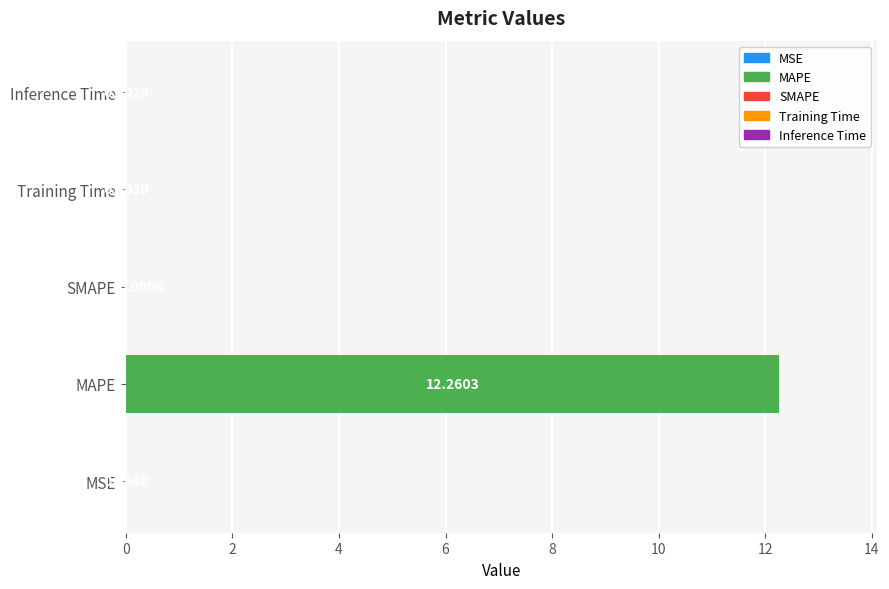

Between MSE and MAPE, which is larger?

MAPE